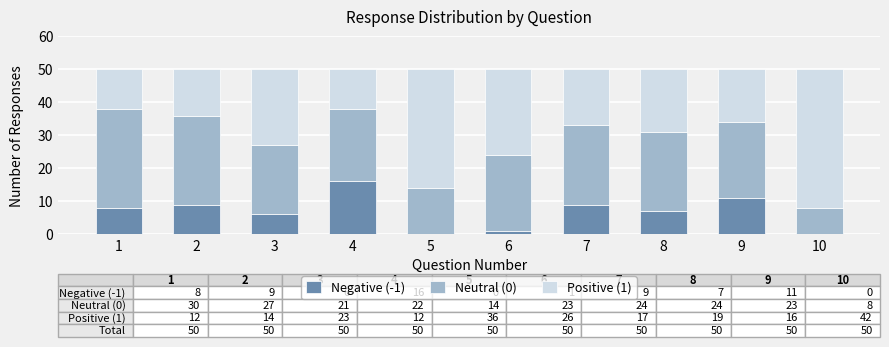

What is the total value across all series at 2?

50